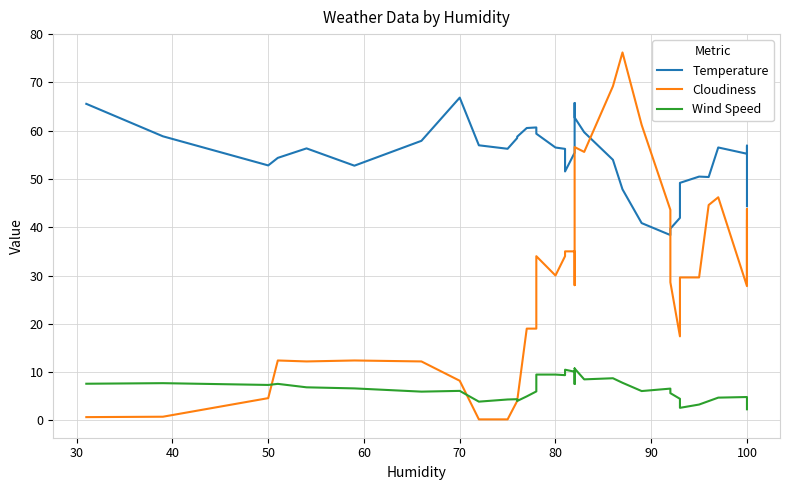

Rank the series by their maximum value, from lowest to highest.

Wind Speed, Temperature, Cloudiness